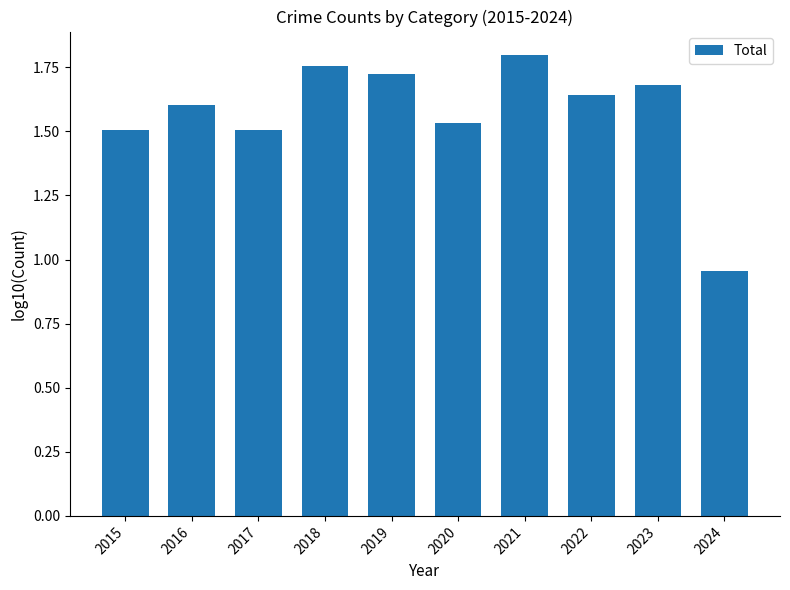

At which label does the data first exceed 1?

2015